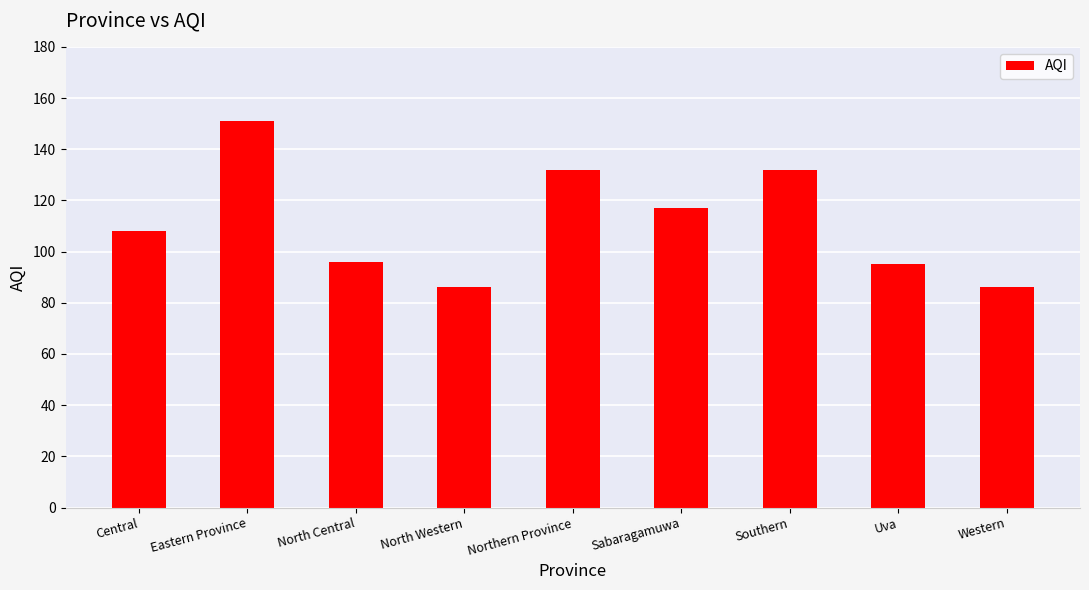

What is the value of the 5th bar from the left?

132